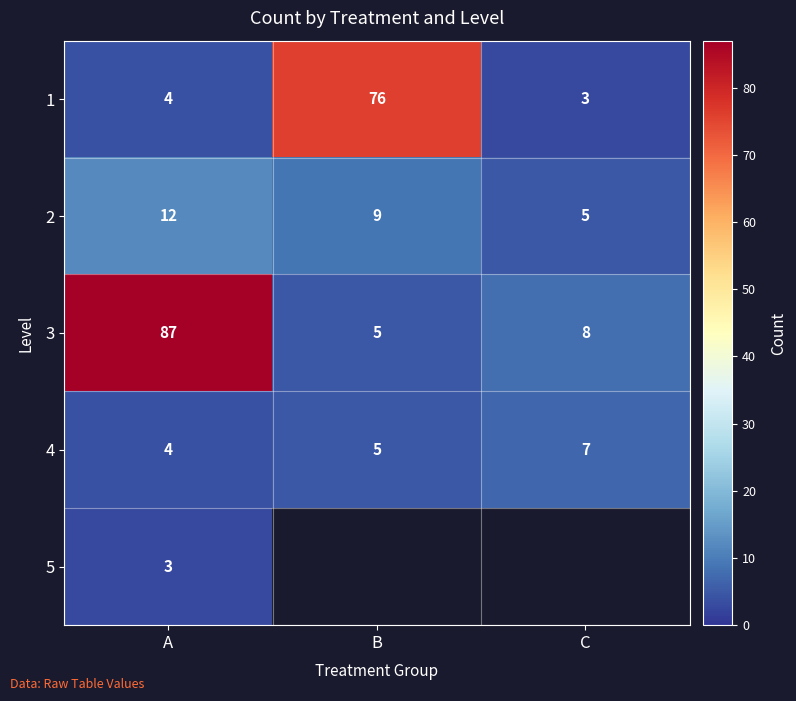

At which label does 2 first exceed 9?

A